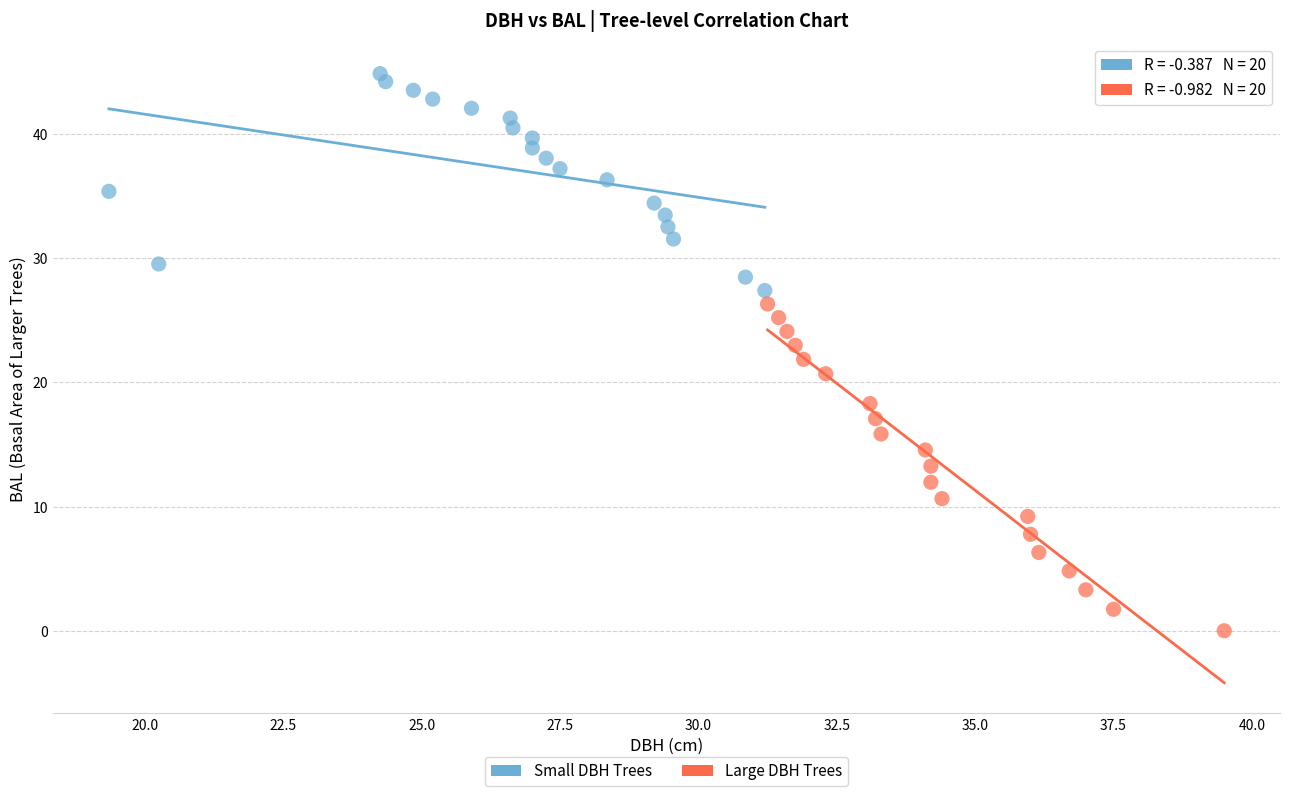

Which series contains the highest Y value?

Small DBH Trees